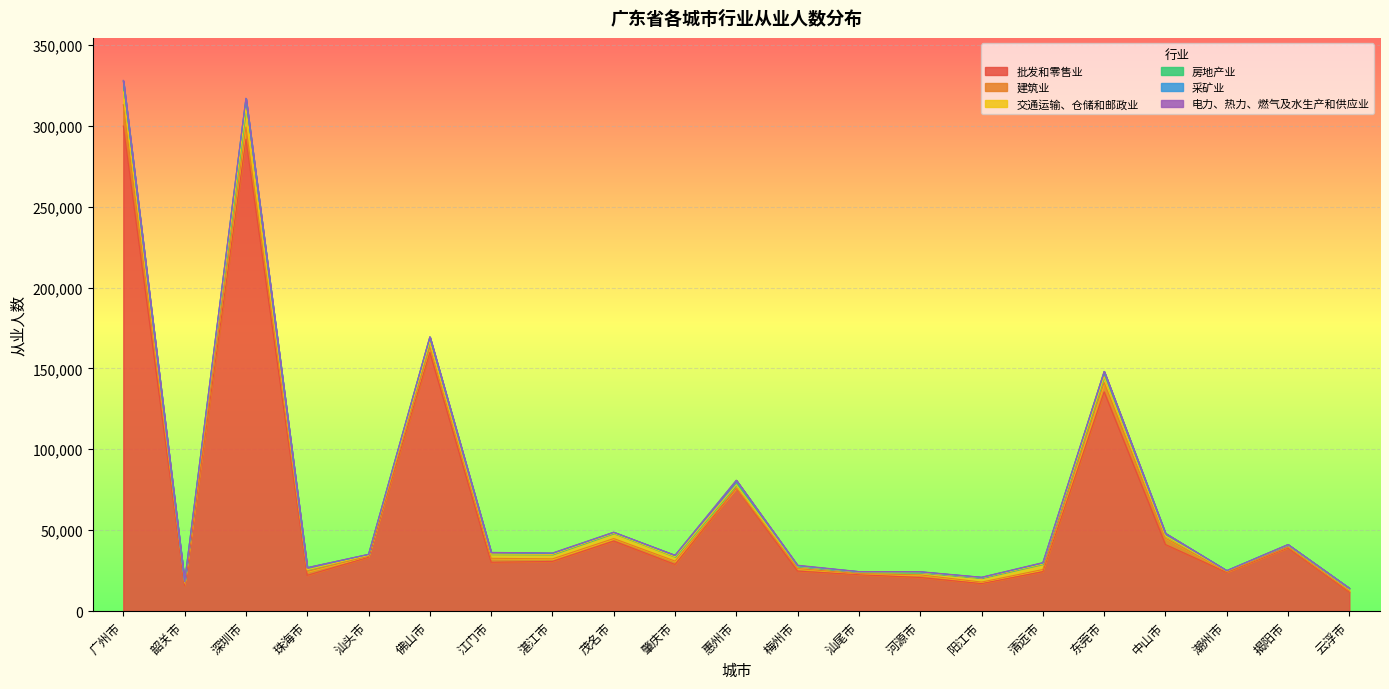

Reading right to left, transcribe all the data shown in this chart.

批发和零售业: 云浮市=11670	揭阳市=38903	潮州市=23824	中山市=41095	东莞市=135503	清远市=24333	阳江市=16955	河源市=20710	汕尾市=22466	梅州市=24663	惠州市=75888	肇庆市=28790	茂名市=43280	湛江市=30649	江门市=30141	佛山市=159873	汕头市=33233	珠海市=22047	深圳市=291654	韶关市=15835	广州市=299837
建筑业: 云浮市=669	揭阳市=617	潮州市=514	中山市=3913	东莞市=5794	清远市=1328	阳江市=936	河源市=1646	汕尾市=653	梅州市=1571	惠州市=200	肇庆市=2070	茂名市=1530	湛江市=1591	江门市=2448	佛山市=3292	汕头市=726	珠海市=2419	深圳市=7582	韶关市=1170	广州市=13149
交通运输、仓储和邮政业: 云浮市=1549	揭阳市=1269	潮州市=387	中山市=1404	东莞市=3528	清远市=3388	阳江市=2567	河源市=1439	汕尾市=933	梅州市=1378	惠州市=1963	肇庆市=2688	茂名市=3276	湛江市=2787	江门市=2593	佛山市=3301	汕头市=508	珠海市=1046	深圳市=11629	韶关市=806	广州市=7956
房地产业: 云浮市=181	揭阳市=263	潮州市=238	中山市=1522	东莞市=3193	清远市=646	阳江市=317	河源市=375	汕尾市=270	梅州市=350	惠州市=2627	肇庆市=813	茂名市=520	湛江市=637	江门市=966	佛山市=2923	汕头市=504	珠海市=1224	深圳市=5919	韶关市=405	广州市=6700
采矿业: 云浮市=16	揭阳市=0	潮州市=4	中山市=6	东莞市=4	清远市=46	阳江市=19	河源市=31	汕尾市=9	梅州市=36	惠州市=34	肇庆市=15	茂名市=34	湛江市=22	江门市=25	佛山市=10	汕头市=2	珠海市=10	深圳市=26	韶关市=16	广州市=67
电力、热力、燃气及水生产和供应业: 云浮市=63	揭阳市=73	潮州市=17	中山市=157	东莞市=156	清远市=223	阳江市=101	河源市=143	汕尾市=74	梅州市=317	惠州市=200	肇庆市=135	茂名市=117	湛江市=194	江门市=77	佛山市=155	汕头市=98	珠海市=92	深圳市=278	韶关市=162	广州市=379